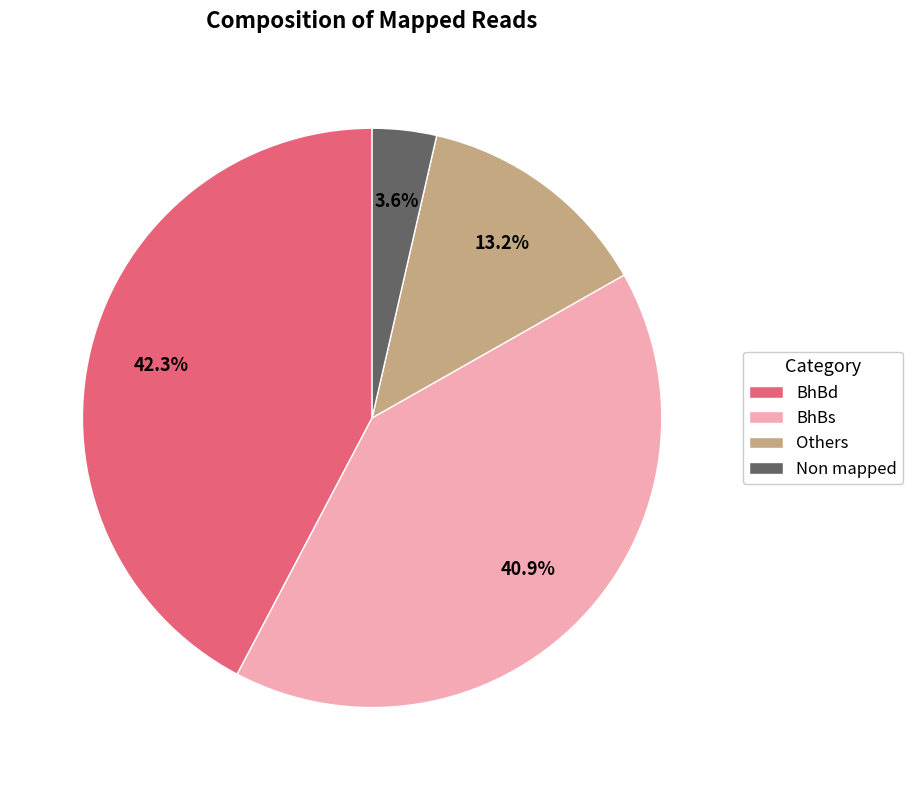

Between Non mapped and Others, which is larger?

Others